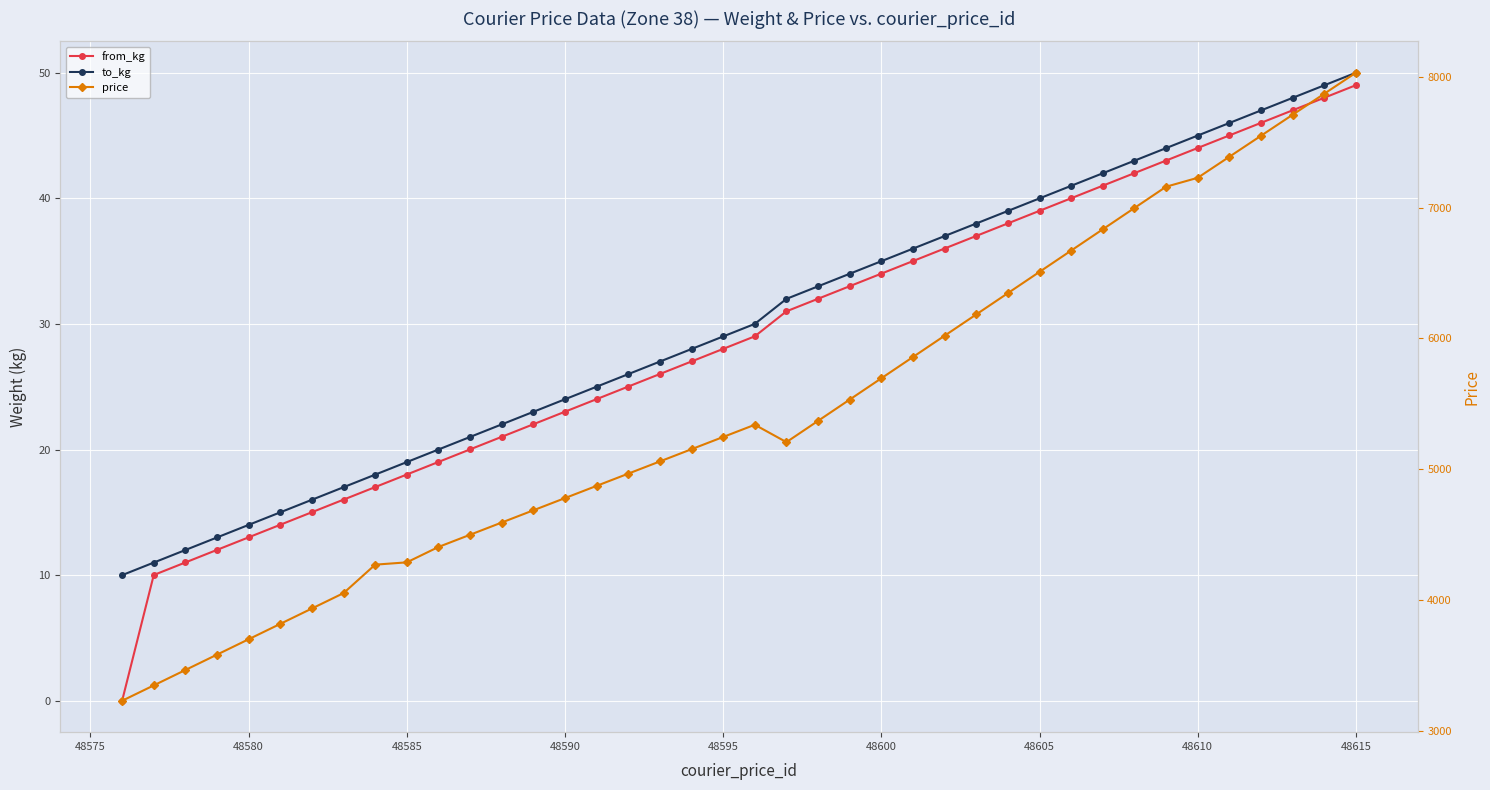

Reading left to right, extract all data points from this chart.

from_kg: 0.0	10.0	11.0	12.0	13.0	14.0	15.0	16.0	17.0	18.0	19.0	20.0	21.0	22.0	23.0	24.0	25.0	26.0	27.0	28.0	29.0	31.0	32.0	33.0	34.0	35.0	36.0	37.0	38.0	39.0	40.0	41.0	42.0	43.0	44.0	45.0	46.0	47.0	48.0	49.0
to_kg: 10.0	11.0	12.0	13.0	14.0	15.0	16.0	17.0	18.0	19.0	20.0	21.0	22.0	23.0	24.0	25.0	26.0	27.0	28.0	29.0	30.0	32.0	33.0	34.0	35.0	36.0	37.0	38.0	39.0	40.0	41.0	42.0	43.0	44.0	45.0	46.0	47.0	48.0	49.0	50.0
price: 3229.8	3347.4	3465.0	3582.6	3700.2	3817.8	3935.4	4053.0	4270.6	4288.2	4405.8	4499.2	4592.7	4686.1	4779.6	4873.1	4966.5	5059.9	5153.4	5246.9	5340.3	5207.4	5370.1	5532.9	5695.6	5858.4	6021.1	6183.9	6346.6	6509.4	6672.1	6834.9	6997.6	7160.4	7228.6	7389.3	7549.9	7710.6	7871.2	8031.9